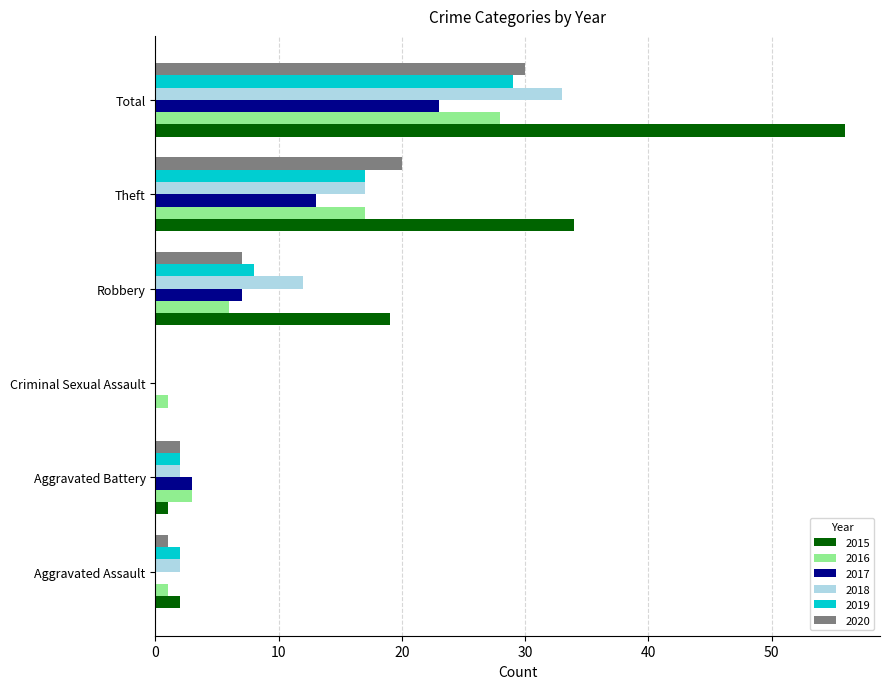

What is the total value across all series at Robbery?

59